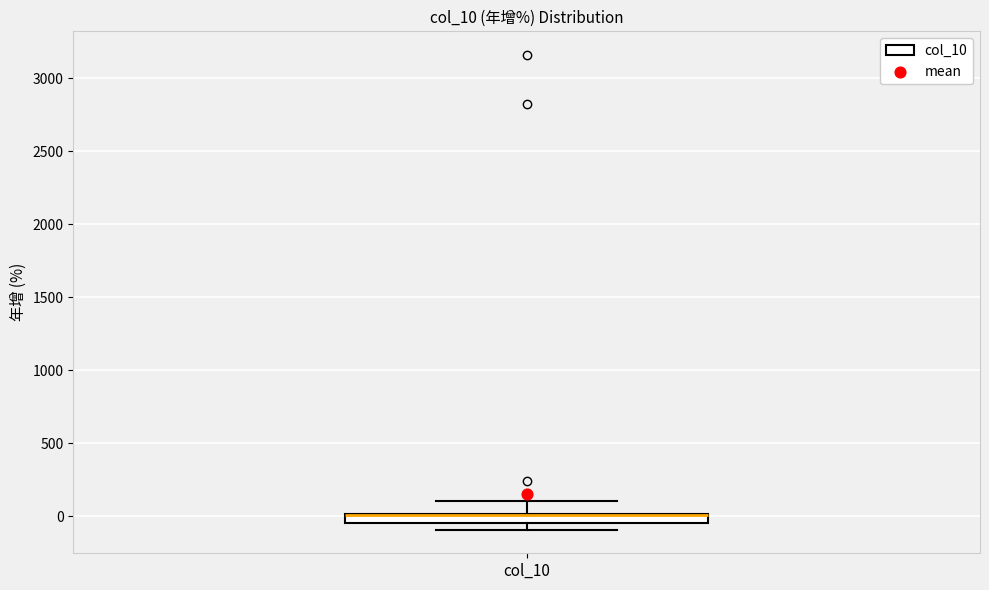

Where is the upper edge of the box for col_10 on the y-axis? The values are not printed on the chart, so give them approximately, as read against the axis.

0